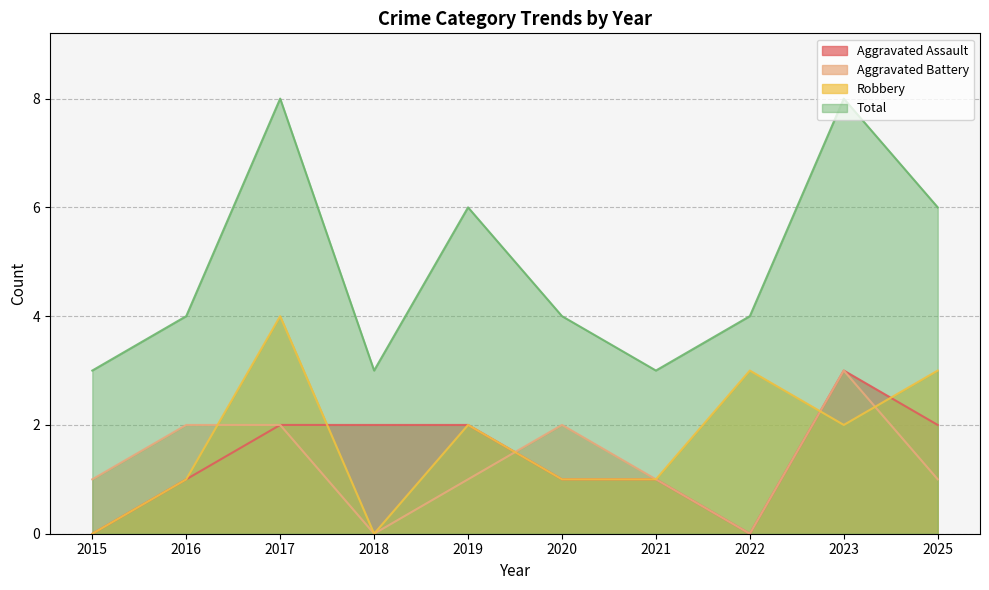

How many lines are shown in the chart?

4